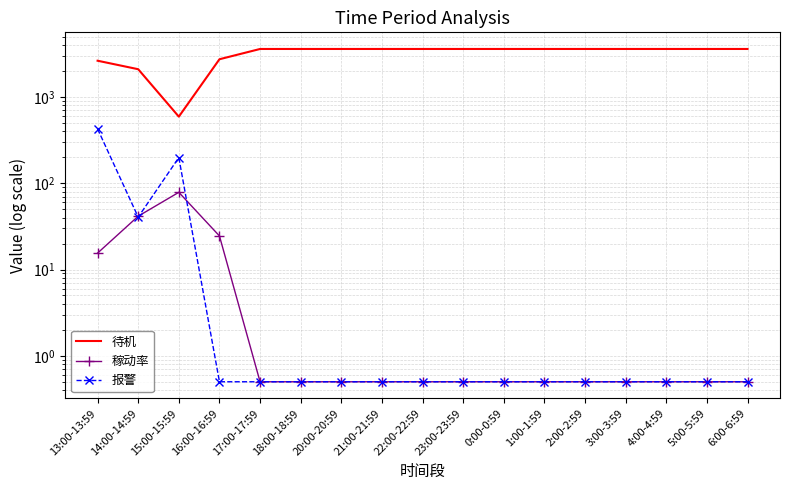

How many interior local peaks does the 报警 series have?

1